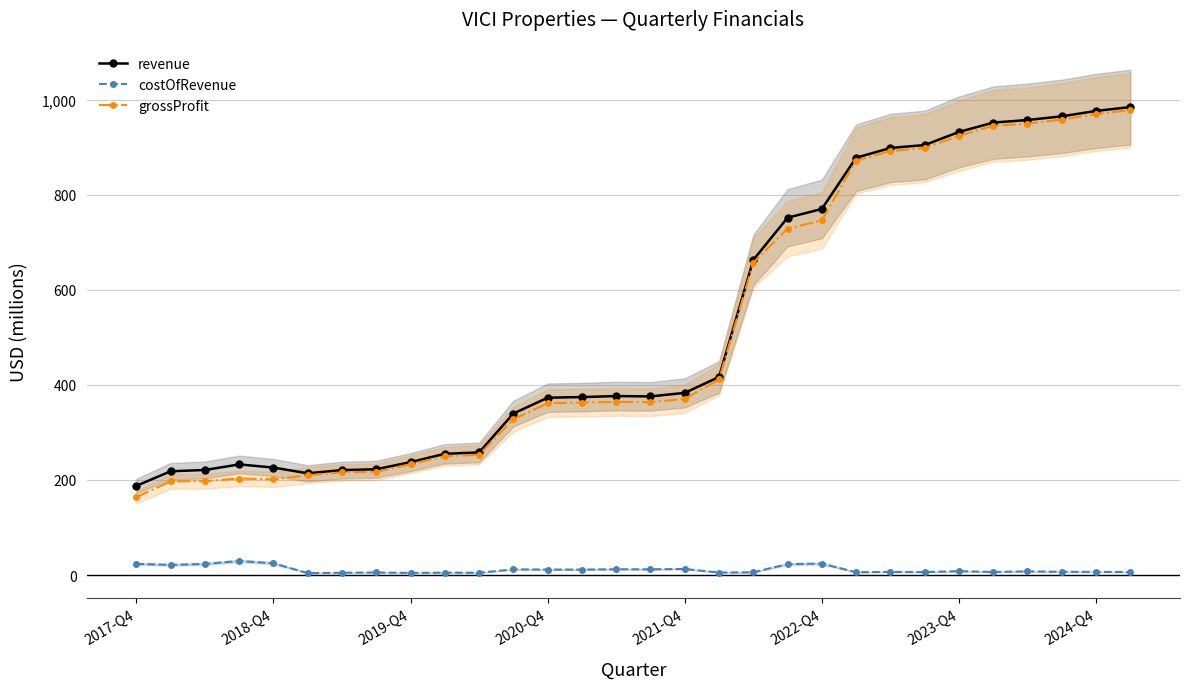

True or false: grossProfit and costOfRevenue cross at least once.

False